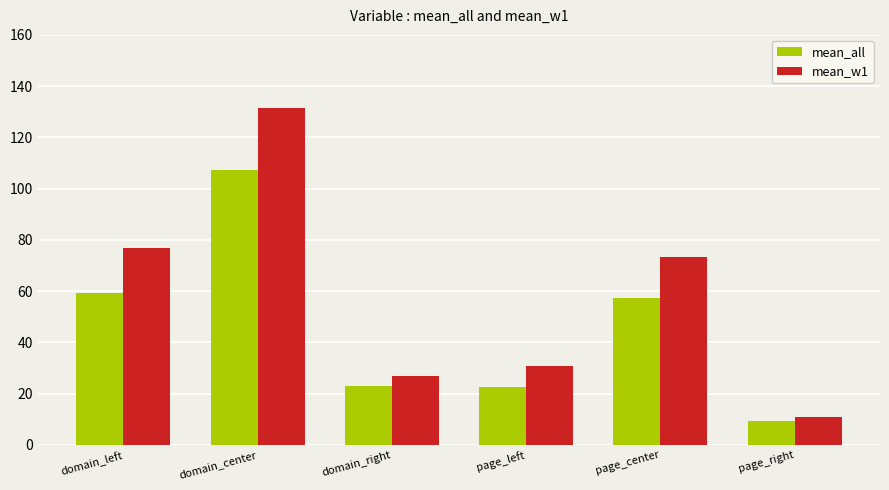

How many categories are shown in the chart?

6